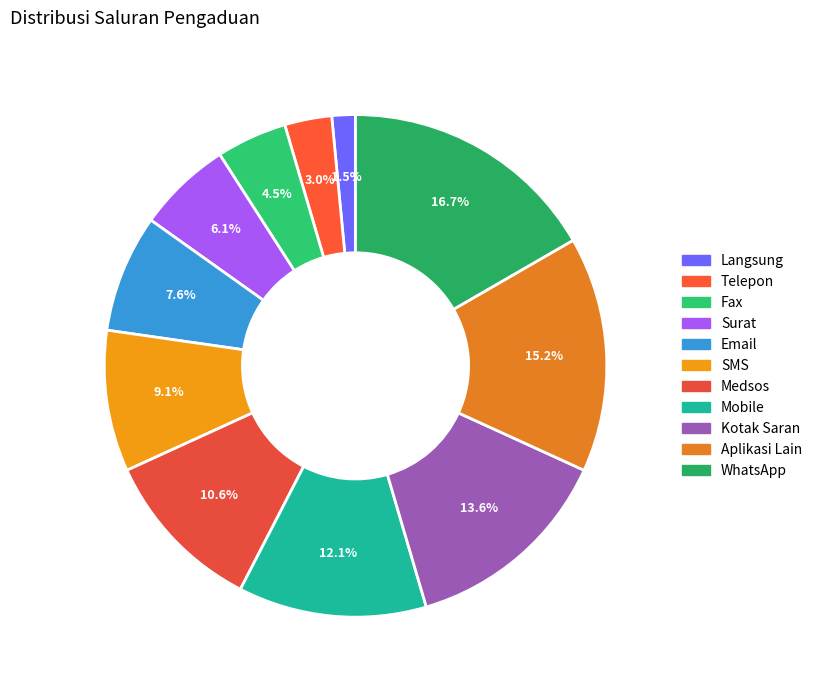

Which category has the biggest portion of the pie?

WhatsApp